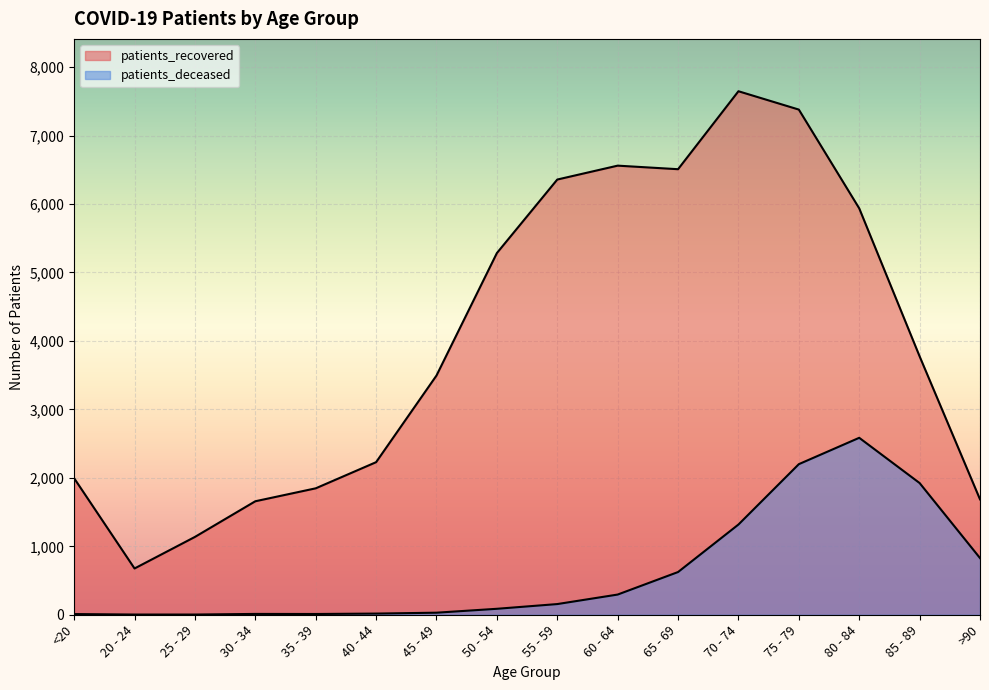

Read the patients_deceased value at 55 - 59, to the nearest 100.

200